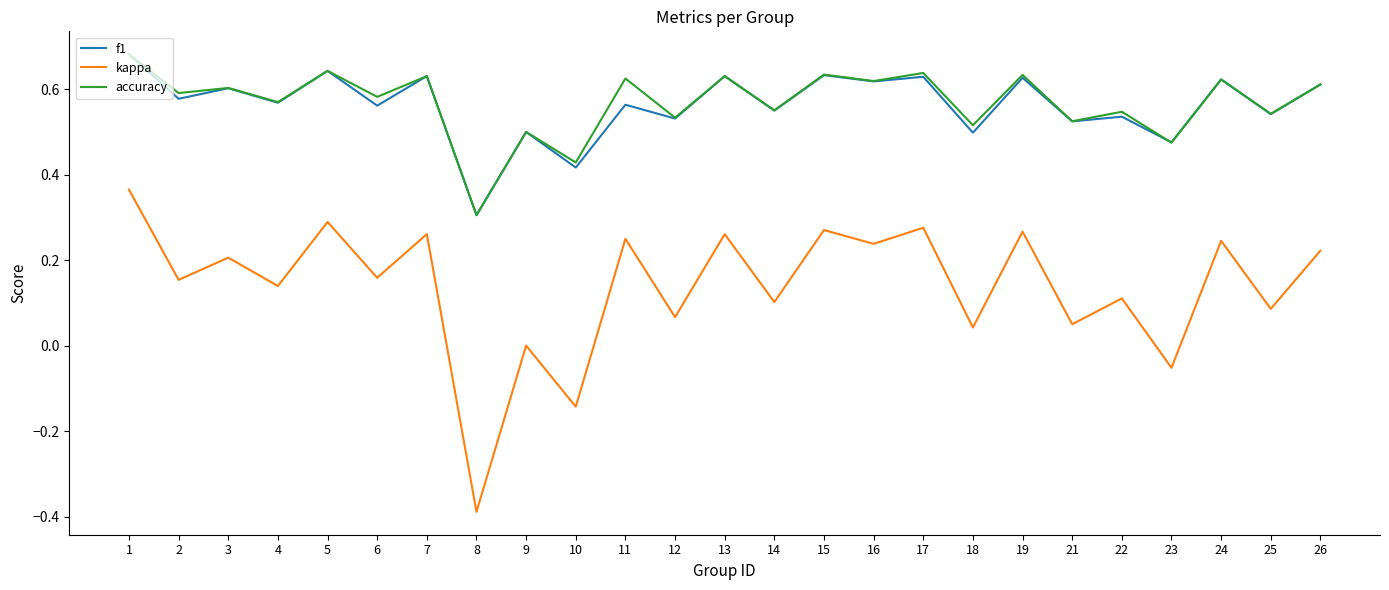

The accuracy series shows 0.6 at 19. True or false?

True